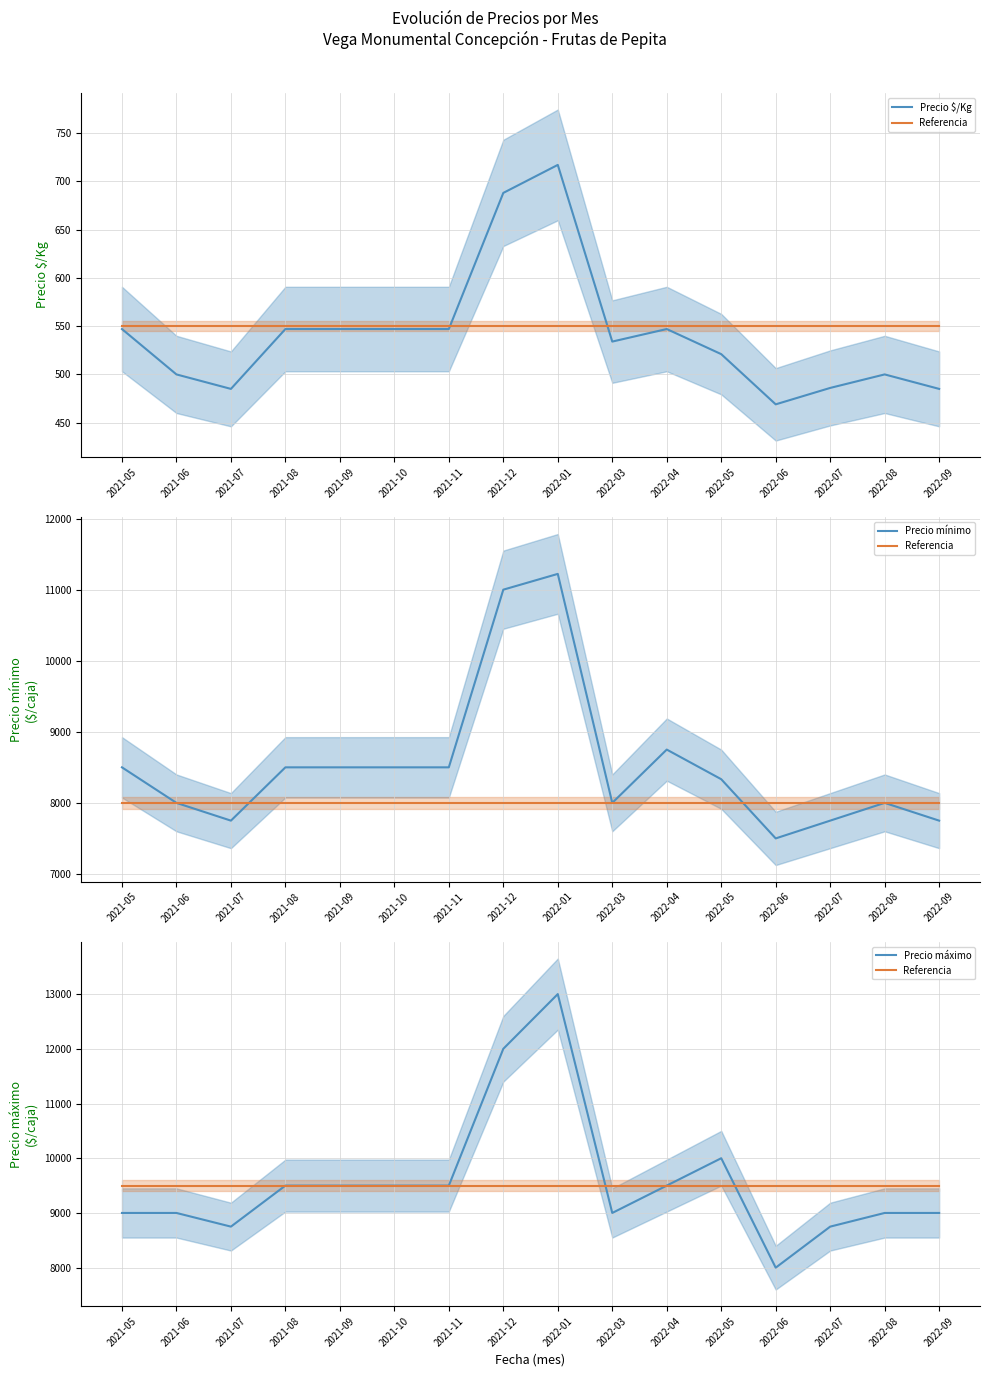

What is the difference between the second highest and second lowest values in the Precio $/Kg series?

203